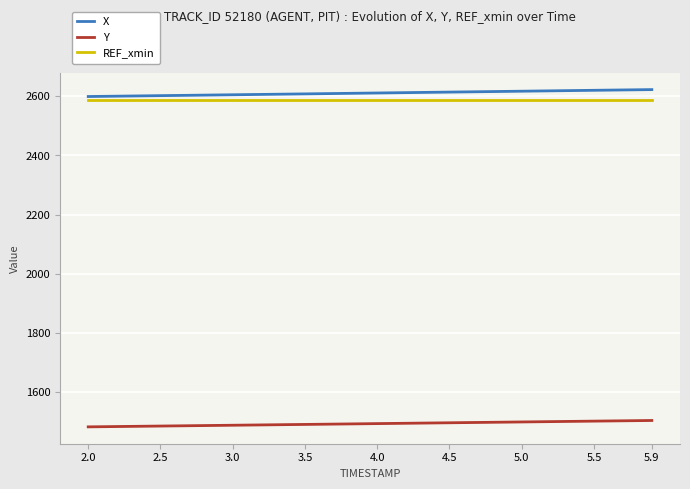

What is the minimum value for Y?

1483.0